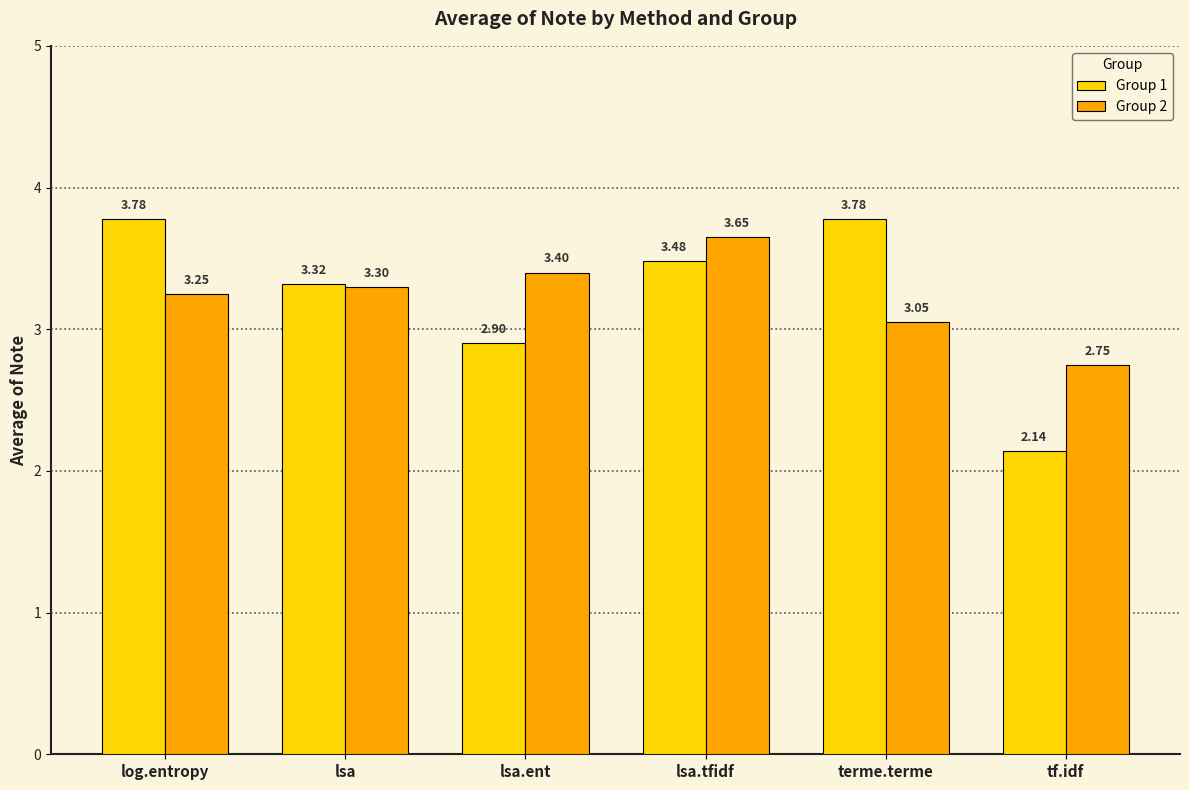

What is the difference between the maximum and second lowest values in the Group 1 series?

0.9